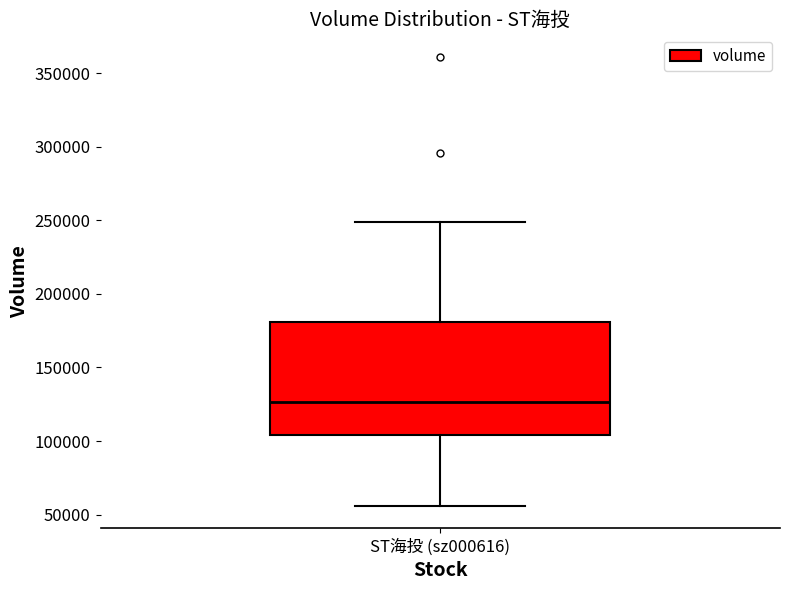

Where is the lower edge of the box for ST海投 (sz000616) on the y-axis? The values are not printed on the chart, so give them approximately, as read against the axis.

105000